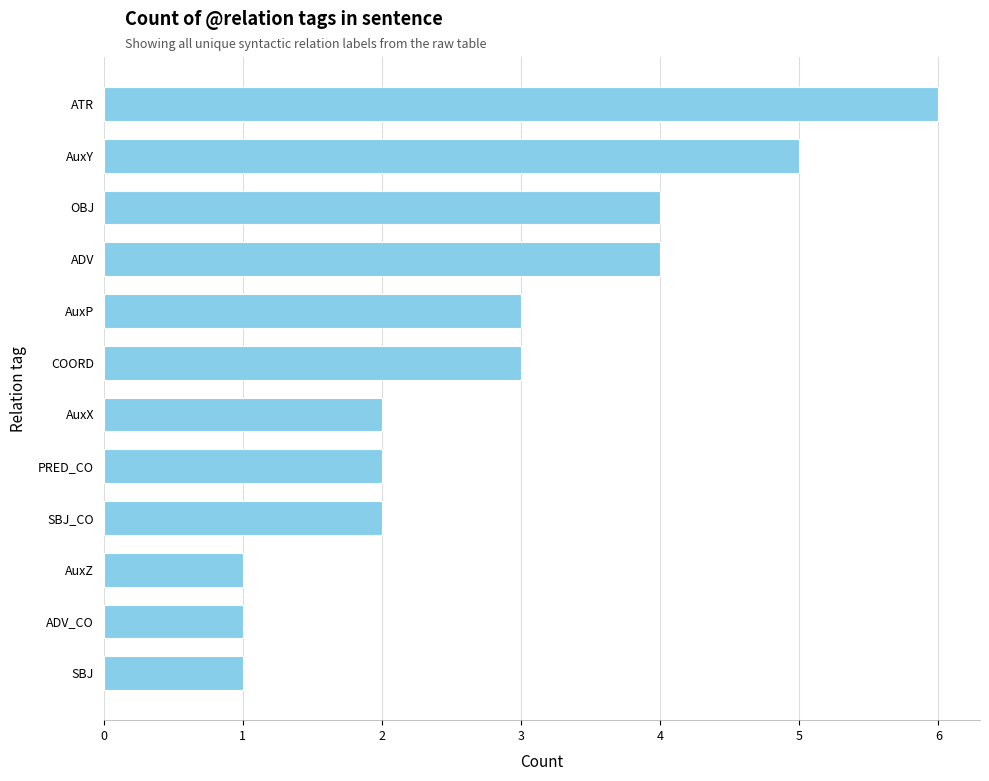

What is the approximate value at AuxY?

5